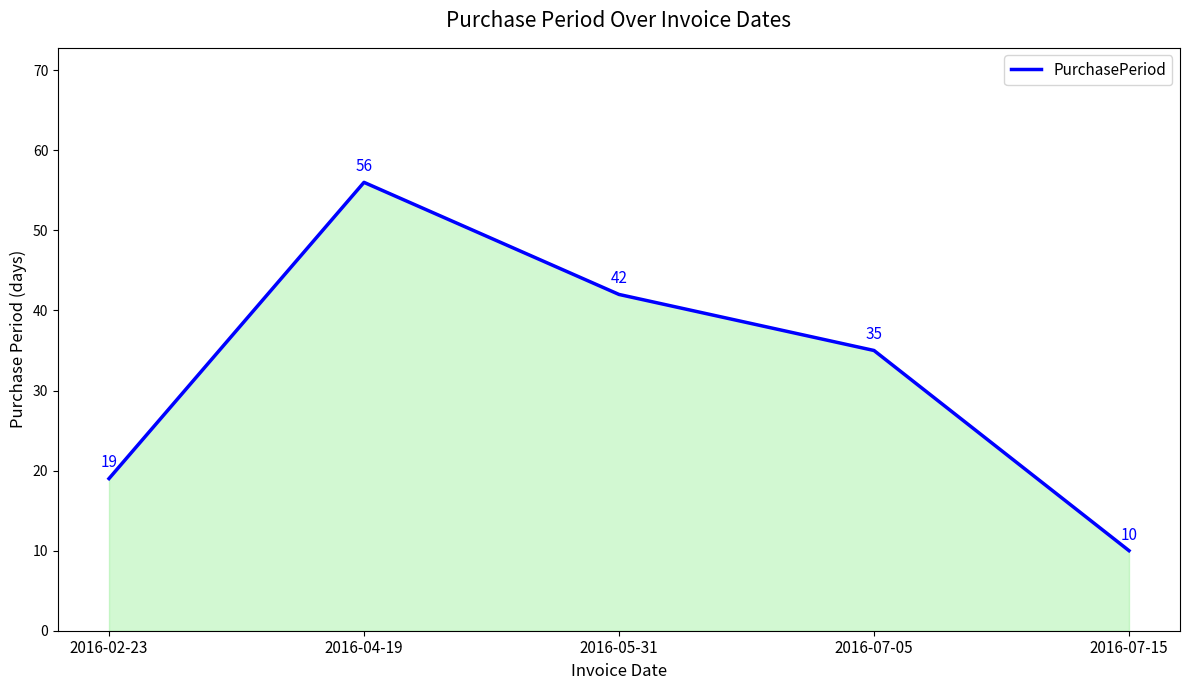

Rank the categories by value from highest to lowest.

2016-04-19, 2016-05-31, 2016-07-05, 2016-02-23, 2016-07-15